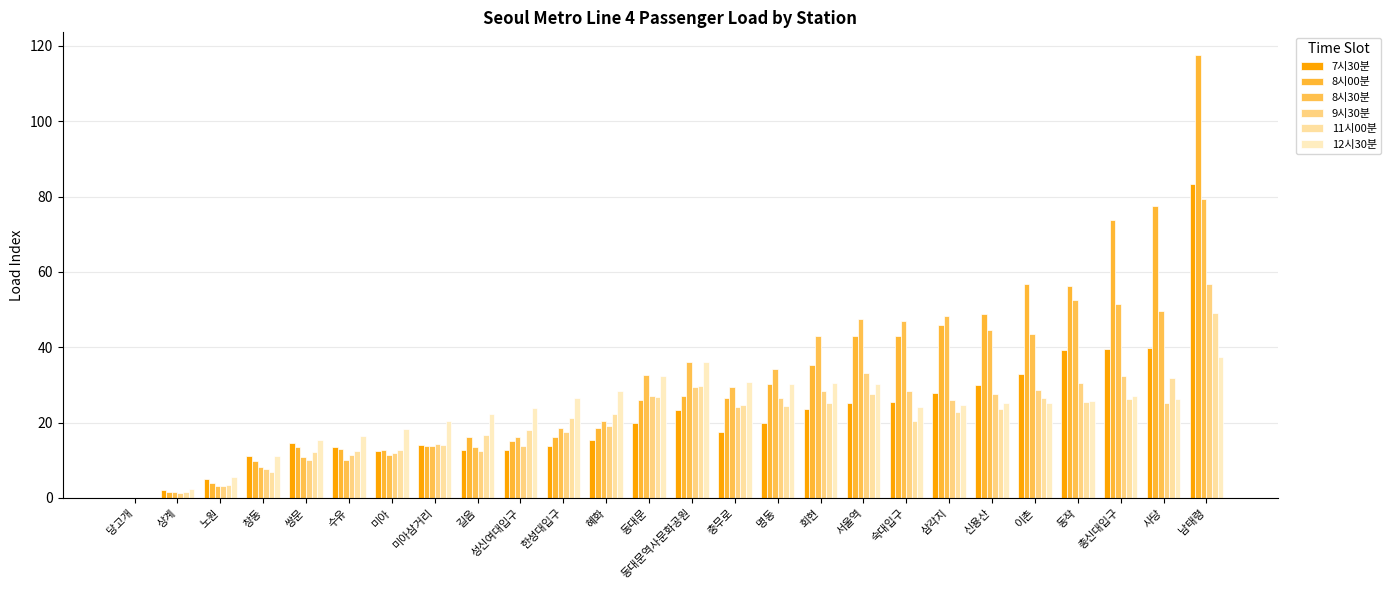

What is the maximum value shown in the chart?

117.7